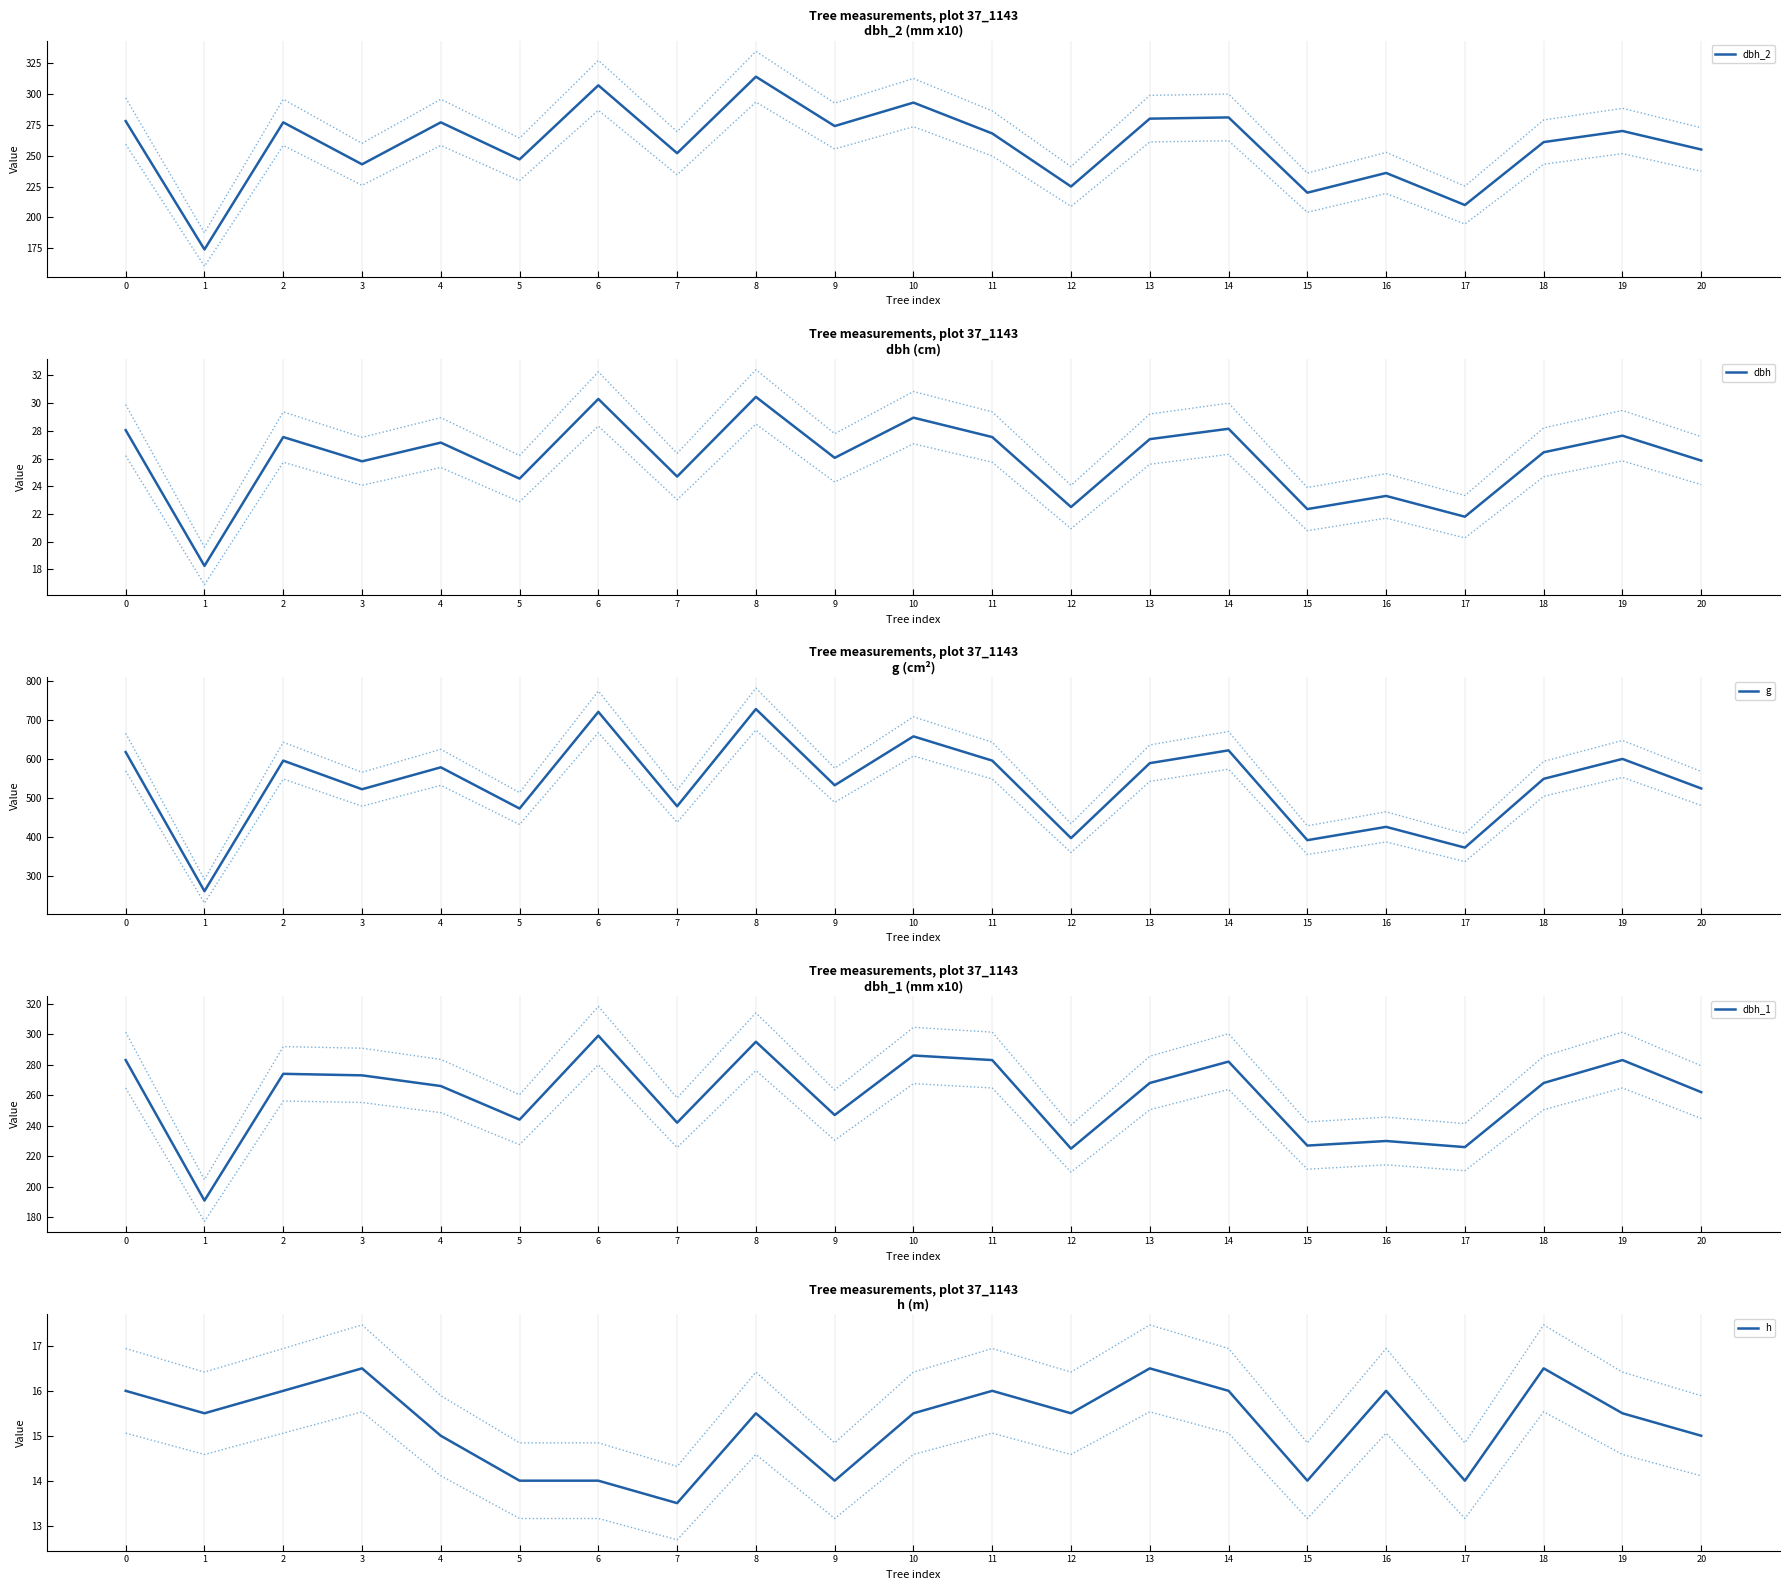

Which series has the largest range (max minus min)?

g